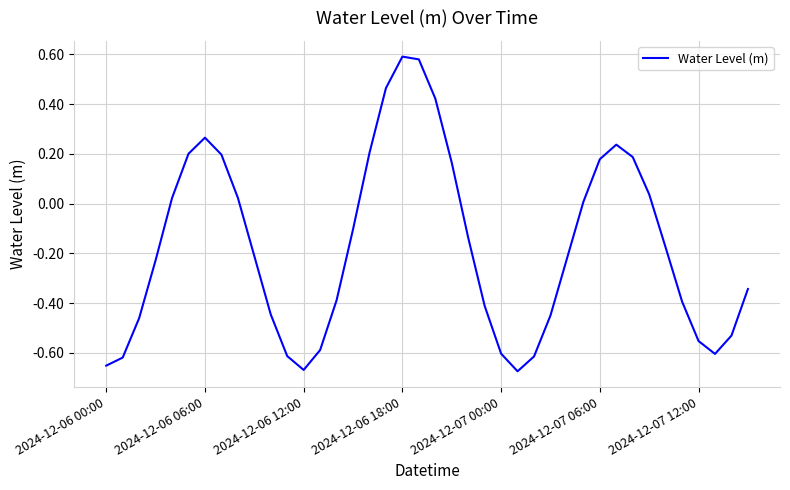

How many lines are shown in the chart?

1